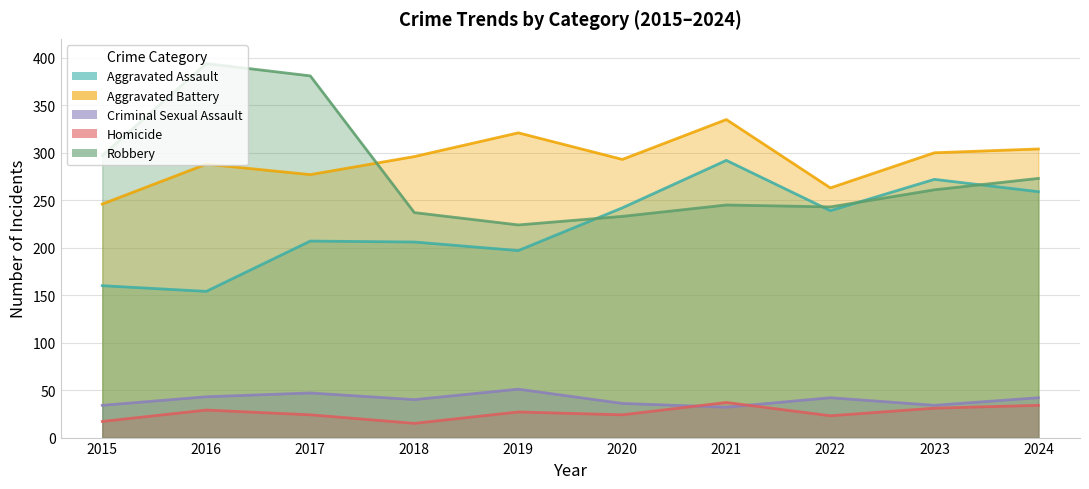

What is the sum of the Homicide values at 2017 and 2015?

41